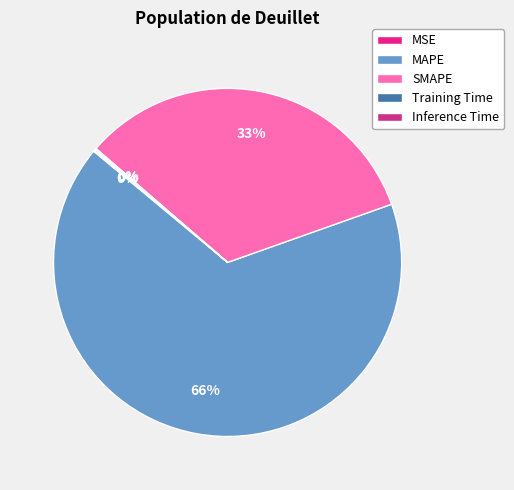

What percentage do MSE and Training Time together represent?

0.2%